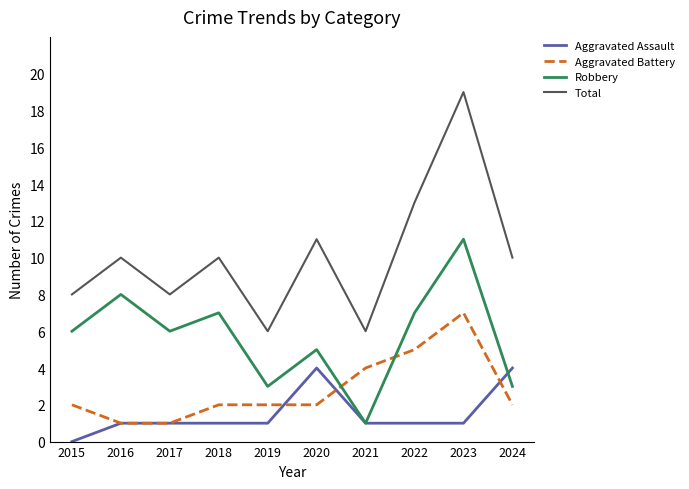

How many series are shown in this chart?

4